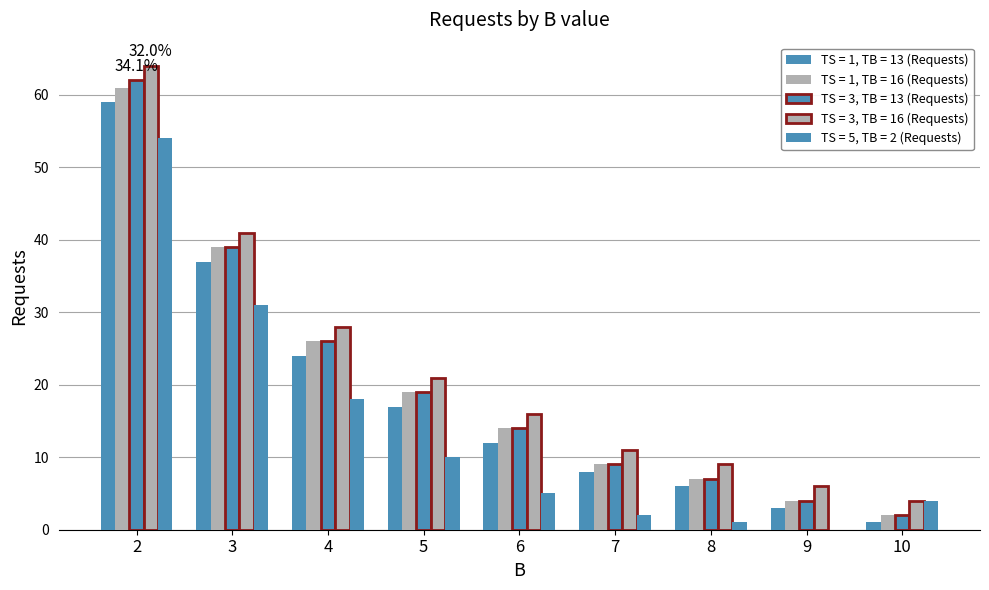

Which category has the highest value in the TS = 1, TB = 13 (Requests) series?

2